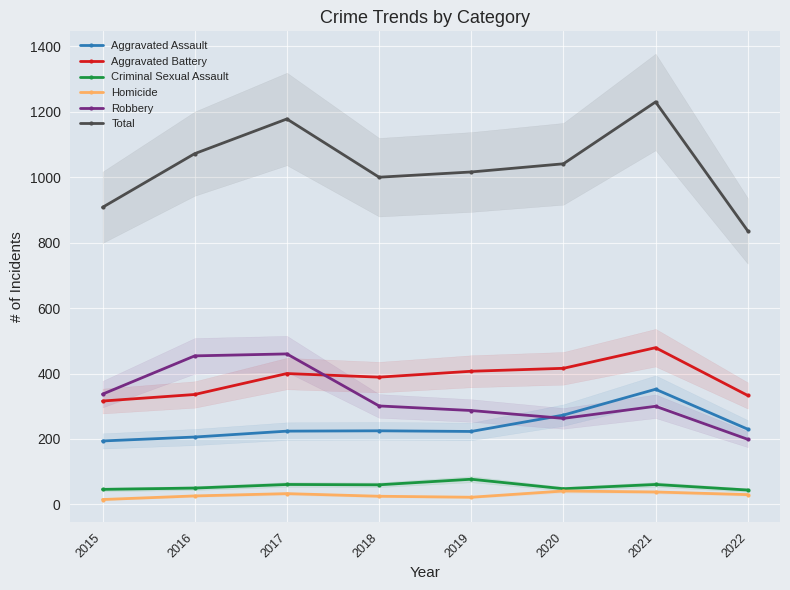

How many data points in Criminal Sexual Assault are above 60?

3